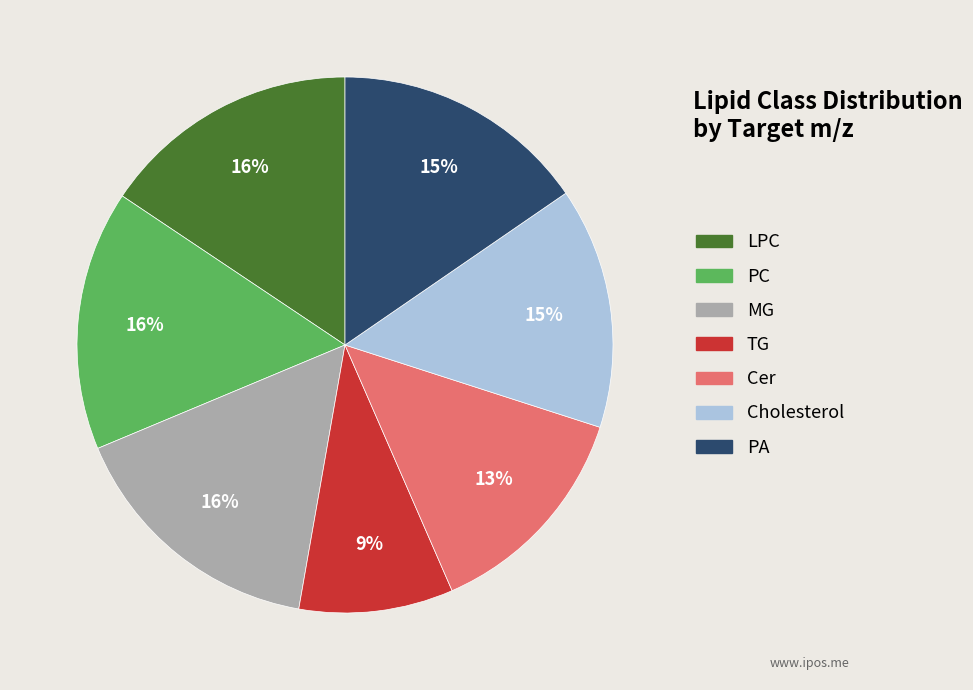

Is there a majority slice in this chart?

No